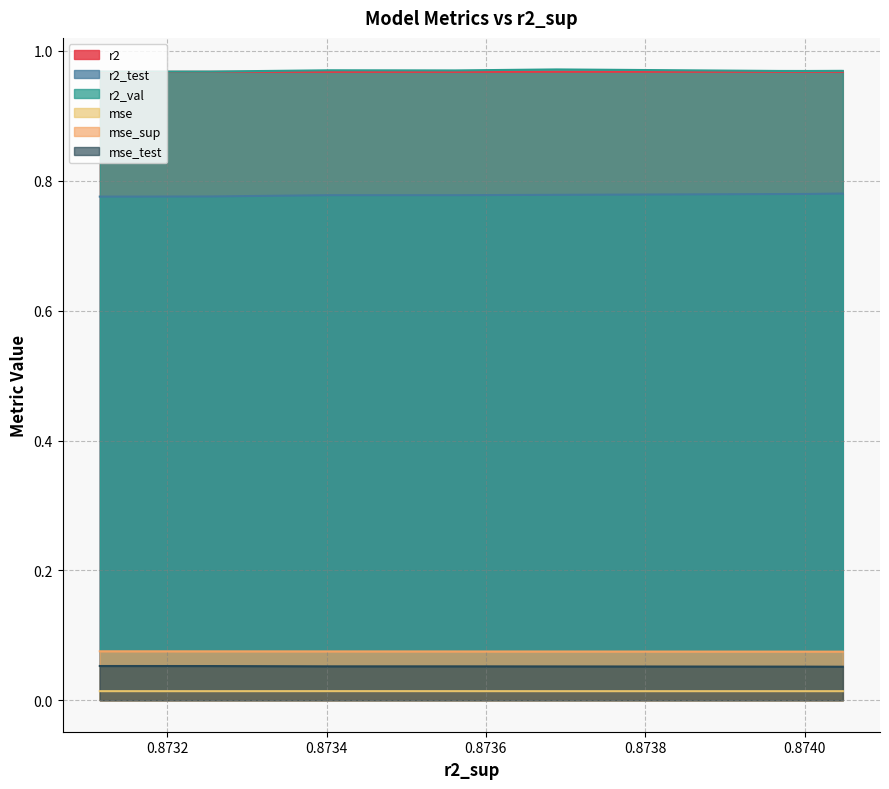

Which series has the largest total across all categories?

r2_val